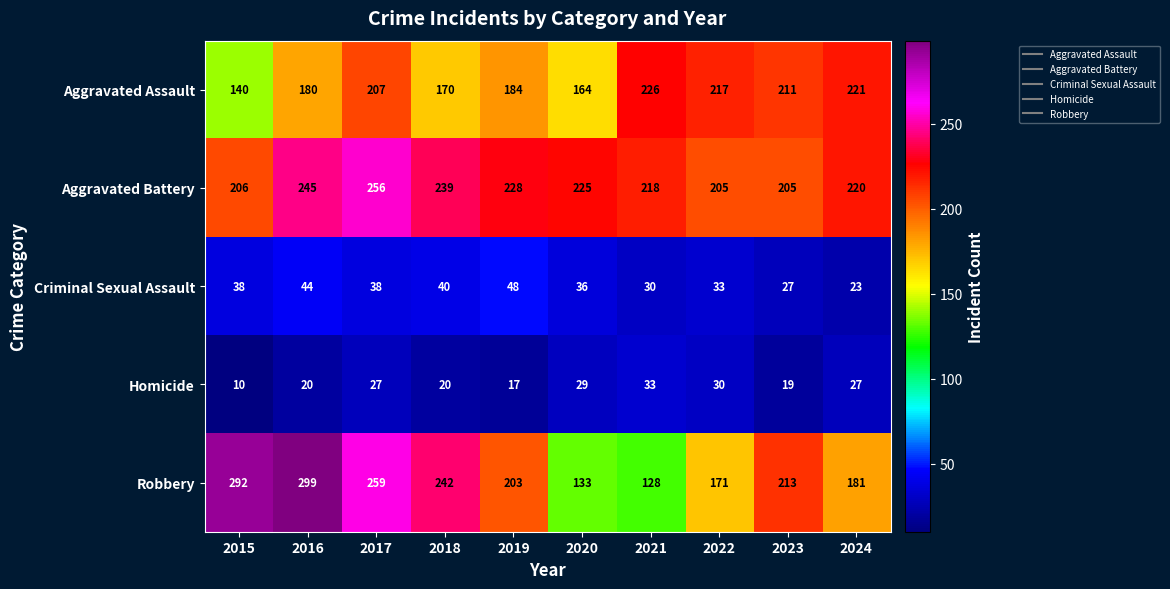

Which series has the largest range (max minus min)?

Robbery